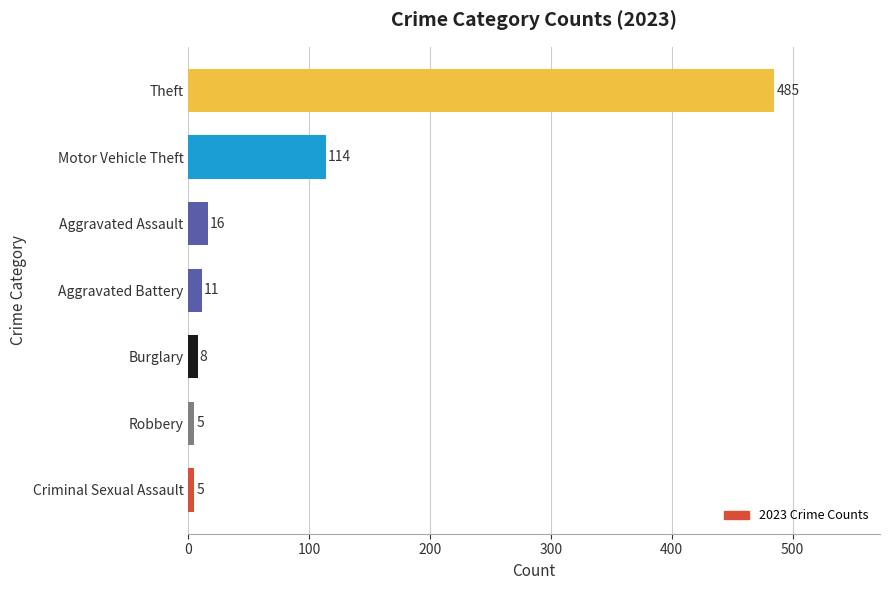

What is the difference between the maximum and minimum values?

480